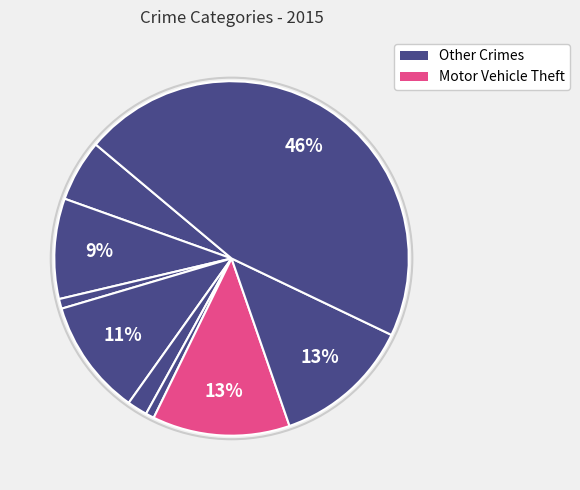

Is there any slice that represents more than half of the pie?

No